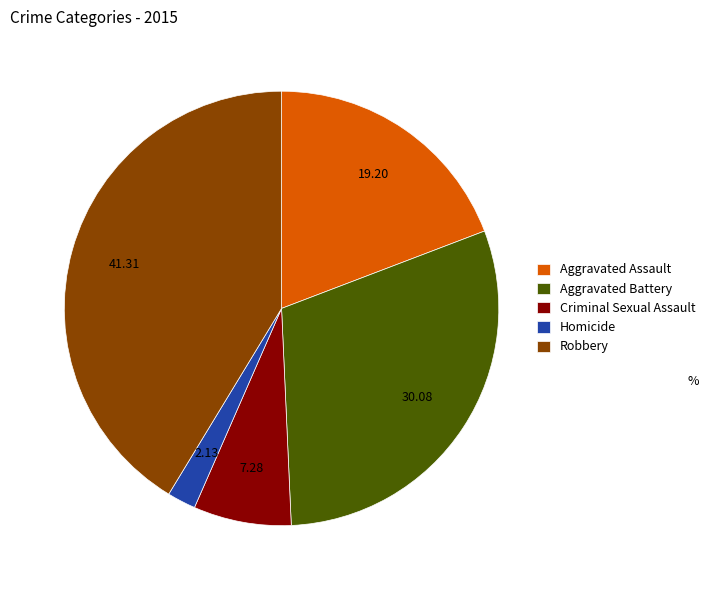

Is the sum of Homicide and Criminal Sexual Assault greater than half?

No